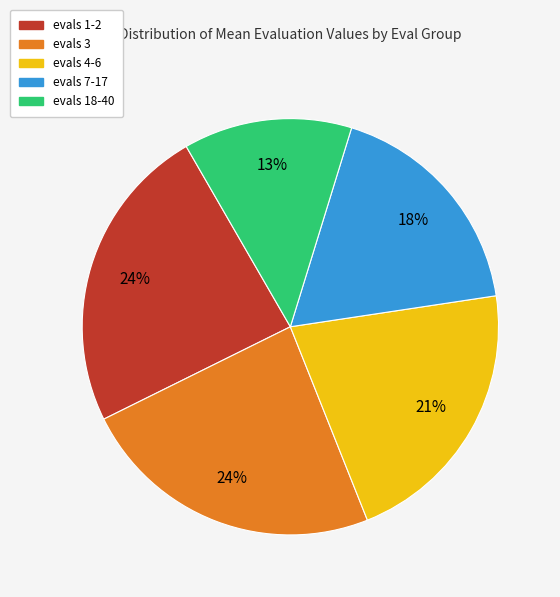

Which slice is the smallest?

evals 18-40